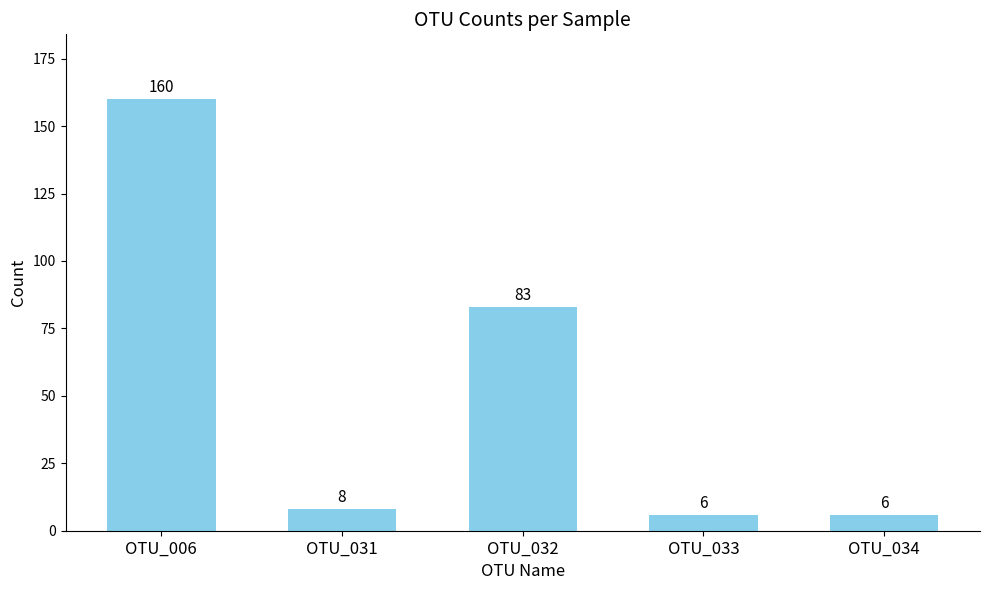

Reading left to right, transcribe all the data shown in this chart.

160	8	83	6	6